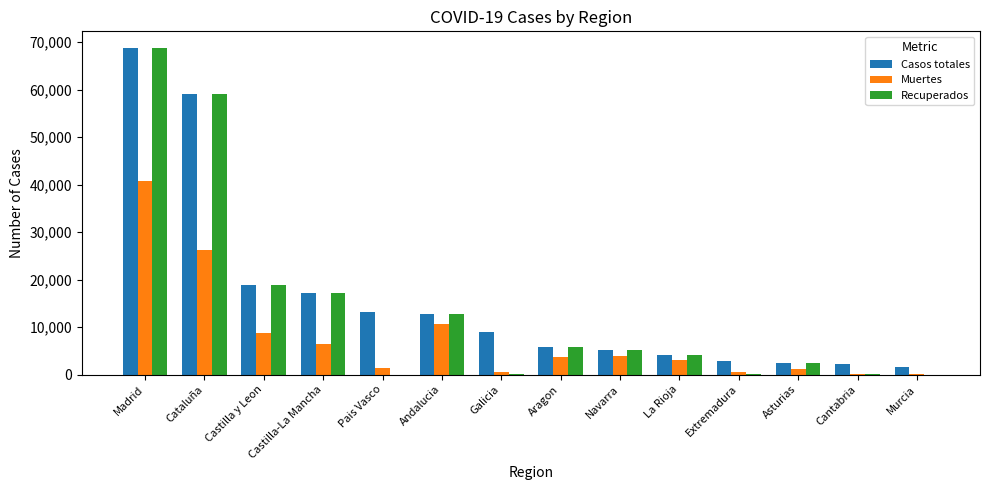

At which label is Casos totales closest to 35219?

Castilla y Leon